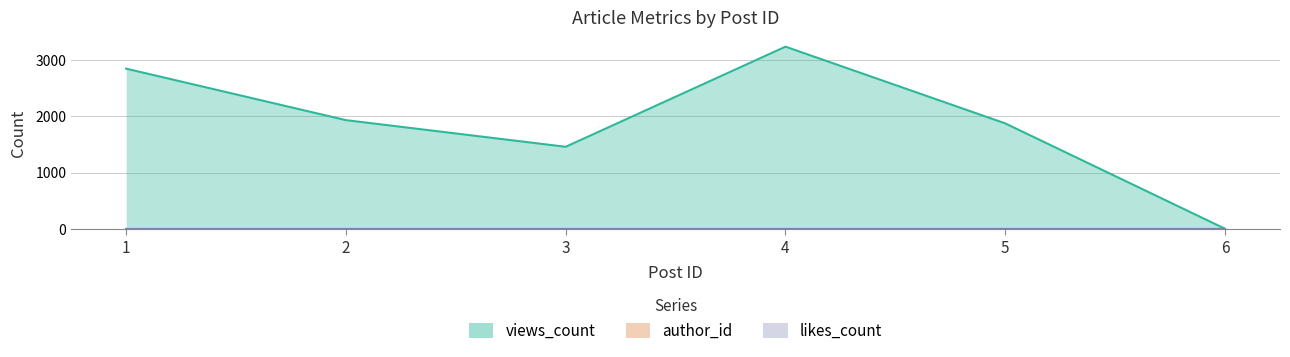

Reading left to right, what are all the values shown in this chart?

views_count: 1=2850	2=1934	3=1460	4=3241	5=1876	6=2
likes_count: 1=0	2=0	3=0	4=0	5=0	6=0
author_id: 1=1	2=1	3=1	4=1	5=1	6=1